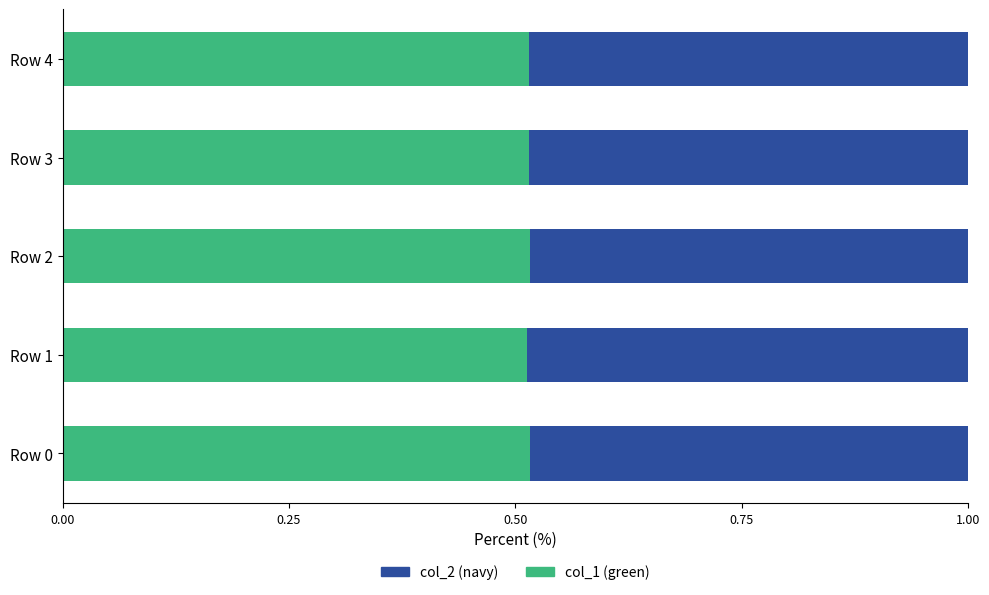

What is the total value across all series at Row 2?

1.0